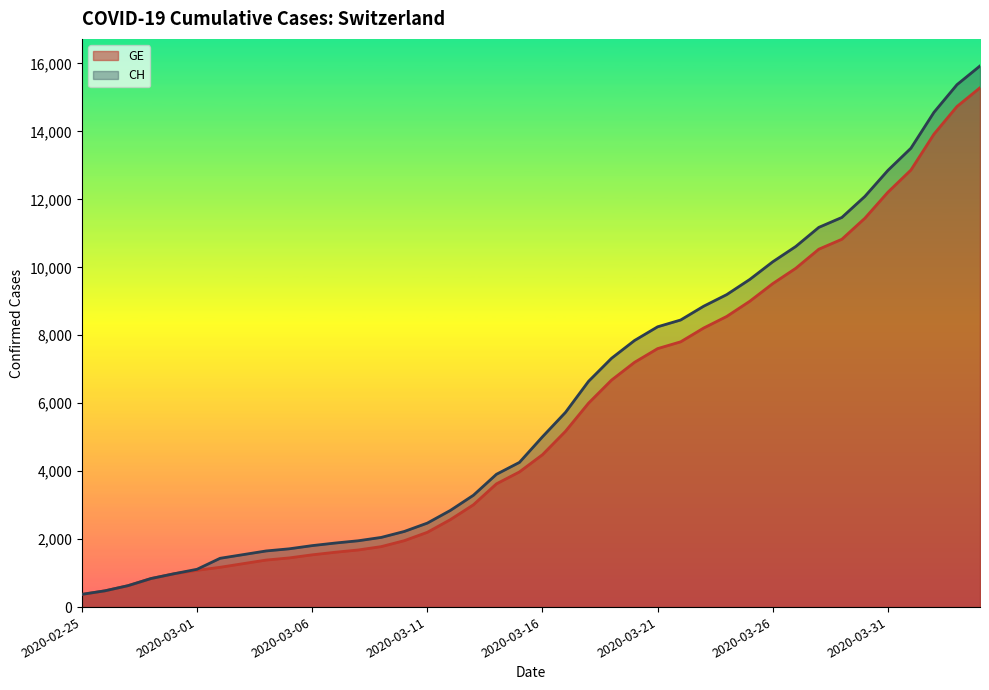

Reading left to right, transcribe all the data shown in this chart.

CH: 2020-02-25=375	2020-02-26=479	2020-02-27=630	2020-02-28=840	2020-02-29=981	2020-03-01=1113	2020-03-02=1436	2020-03-03=1544	2020-03-04=1652	2020-03-05=1715	2020-03-06=1809	2020-03-07=1885	2020-03-08=1952	2020-03-09=2051	2020-03-10=2226	2020-03-11=2472	2020-03-12=2845	2020-03-13=3291	2020-03-14=3908	2020-03-15=4259	2020-03-16=5012	2020-03-17=5731	2020-03-18=6644	2020-03-19=7323	2020-03-20=7847	2020-03-21=8249	2020-03-22=8449	2020-03-23=8855	2020-03-24=9196	2020-03-25=9642	2020-03-26=10162	2020-03-27=10613	2020-03-28=11175	2020-03-29=11467	2020-03-30=12086	2020-03-31=12852	2020-04-01=13505	2020-04-02=14561	2020-04-03=15375	2020-04-04=15926
GE: 2020-02-25=375	2020-02-26=479	2020-02-27=630	2020-02-28=840	2020-02-29=981	2020-03-01=1083	2020-03-02=1171	2020-03-03=1278	2020-03-04=1384	2020-03-05=1447	2020-03-06=1538	2020-03-07=1614	2020-03-08=1681	2020-03-09=1780	2020-03-10=1955	2020-03-11=2201	2020-03-12=2574	2020-03-13=3010	2020-03-14=3627	2020-03-15=3978	2020-03-16=4485	2020-03-17=5174	2020-03-18=6002	2020-03-19=6681	2020-03-20=7205	2020-03-21=7607	2020-03-22=7807	2020-03-23=8213	2020-03-24=8554	2020-03-25=9000	2020-03-26=9520	2020-03-27=9971	2020-03-28=10533	2020-03-29=10825	2020-03-30=11444	2020-03-31=12210	2020-04-01=12863	2020-04-02=13919	2020-04-03=14733	2020-04-04=15284